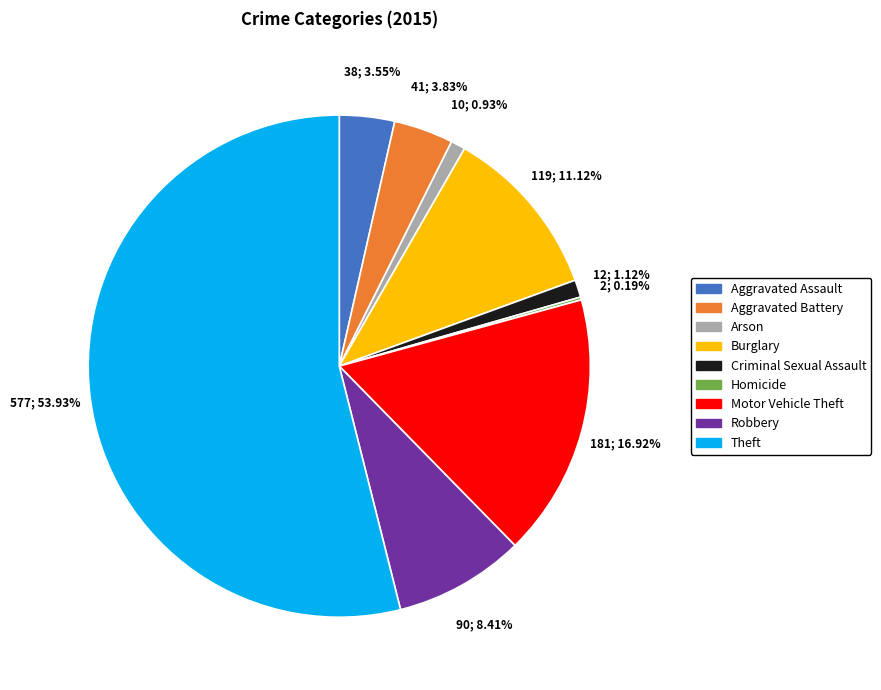

Which category accounts for the majority?

Theft